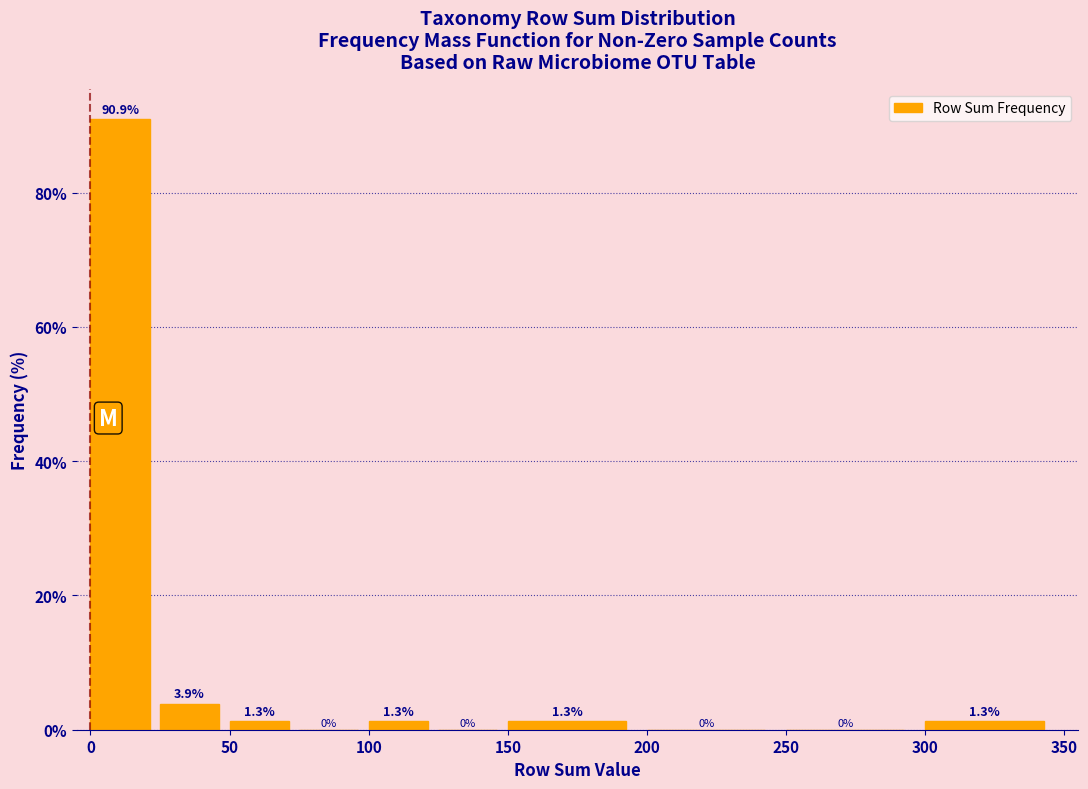

Reading left to right, list every bar in this chart as the range it spans on the x-axis followed by its height.

0 to 25: 90.9
25 to 50: 3.9
50 to 75: 1.3
75 to 100: 0.0
100 to 125: 1.3
125 to 150: 0.0
150 to 200: 1.3
200 to 250: 0.0
250 to 300: 0.0
300 to 350: 1.3